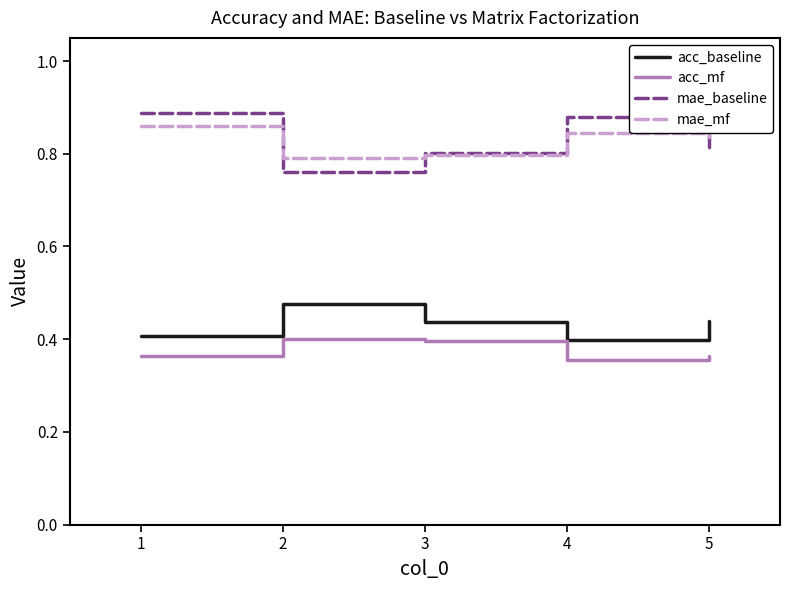

Count the acc_mf values in the range 0 to 1.

5